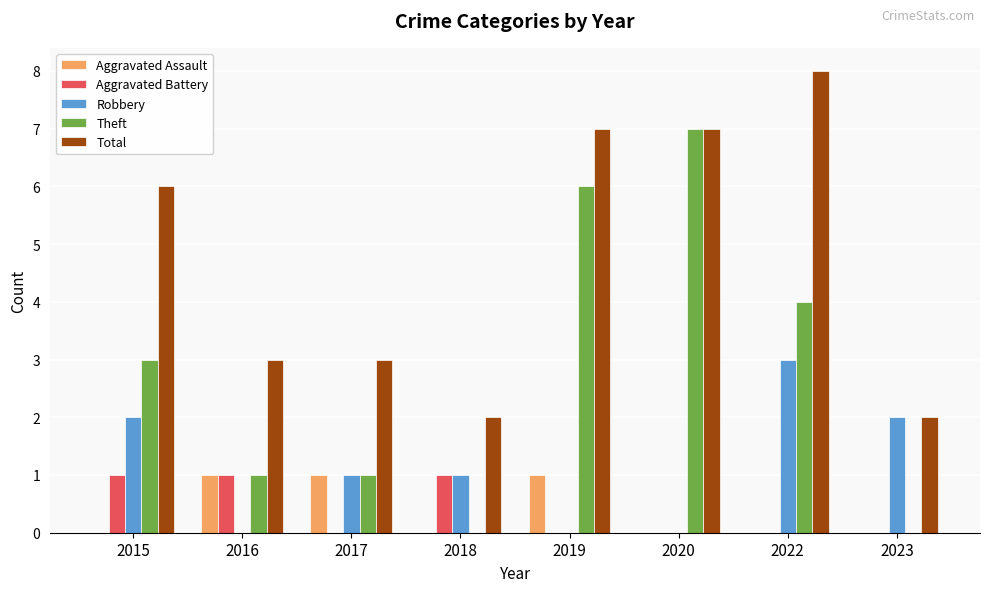

What is the highest value of the Total series?

8